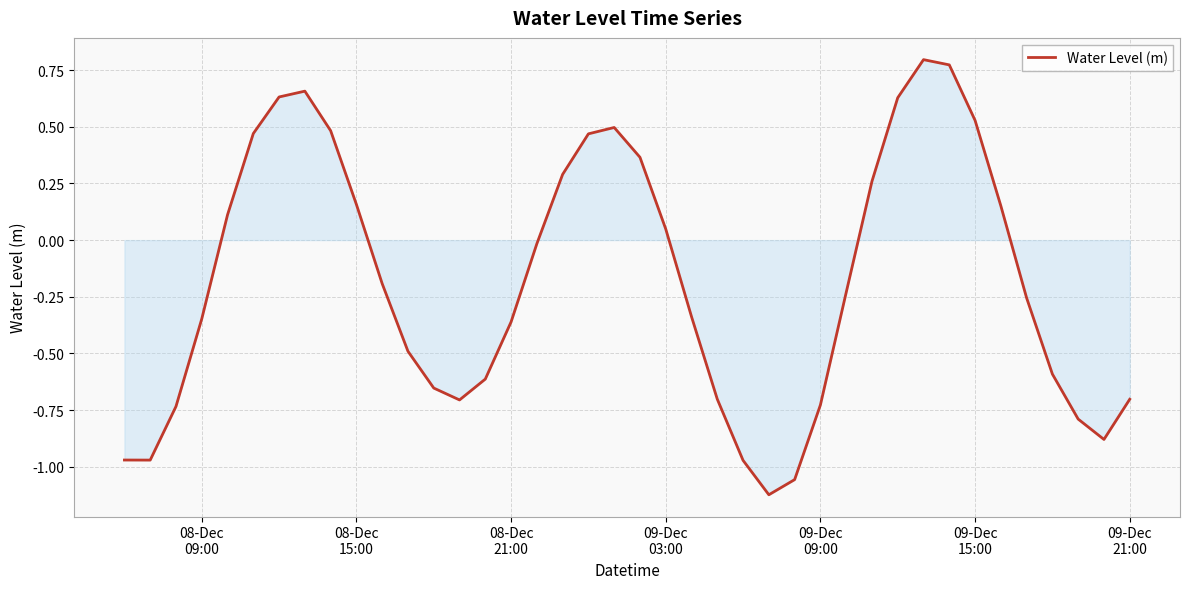

What is the difference between the maximum and minimum values?

1.9